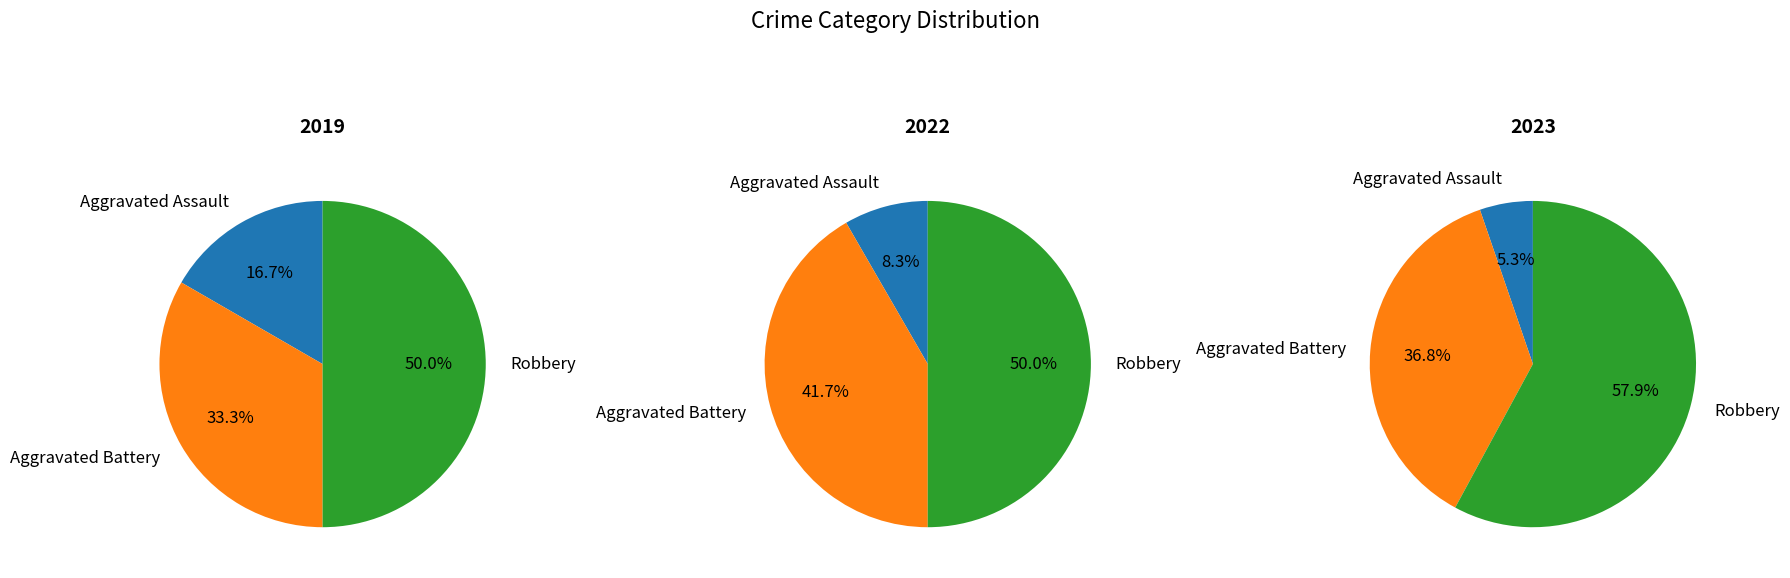

To the nearest percent, what is the combined percentage of Robbery and Aggravated Assault?

67%